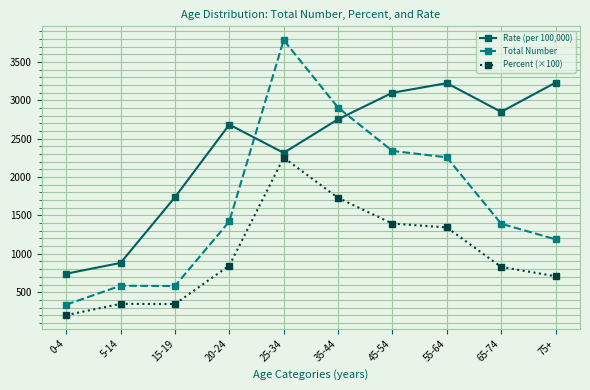

What are all the series names shown in the legend?

Rate (per 100,000), Total Number, Percent (×100)